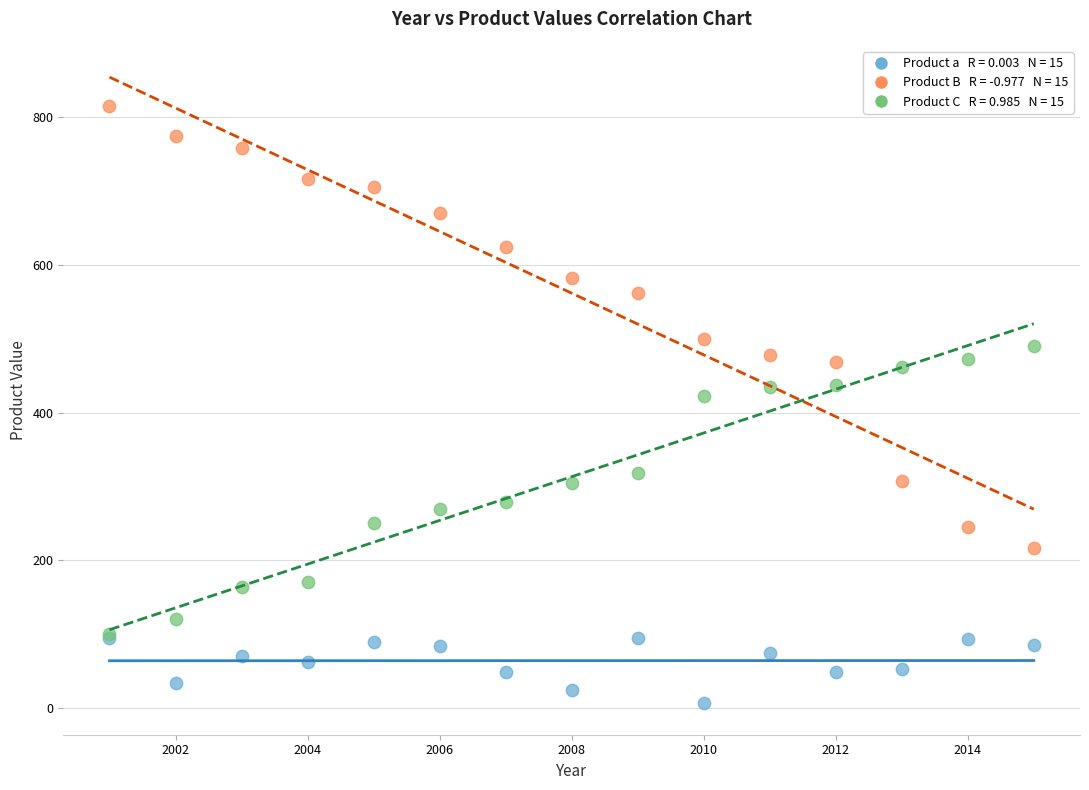

Across all series, what Y value is closest to 411?

423